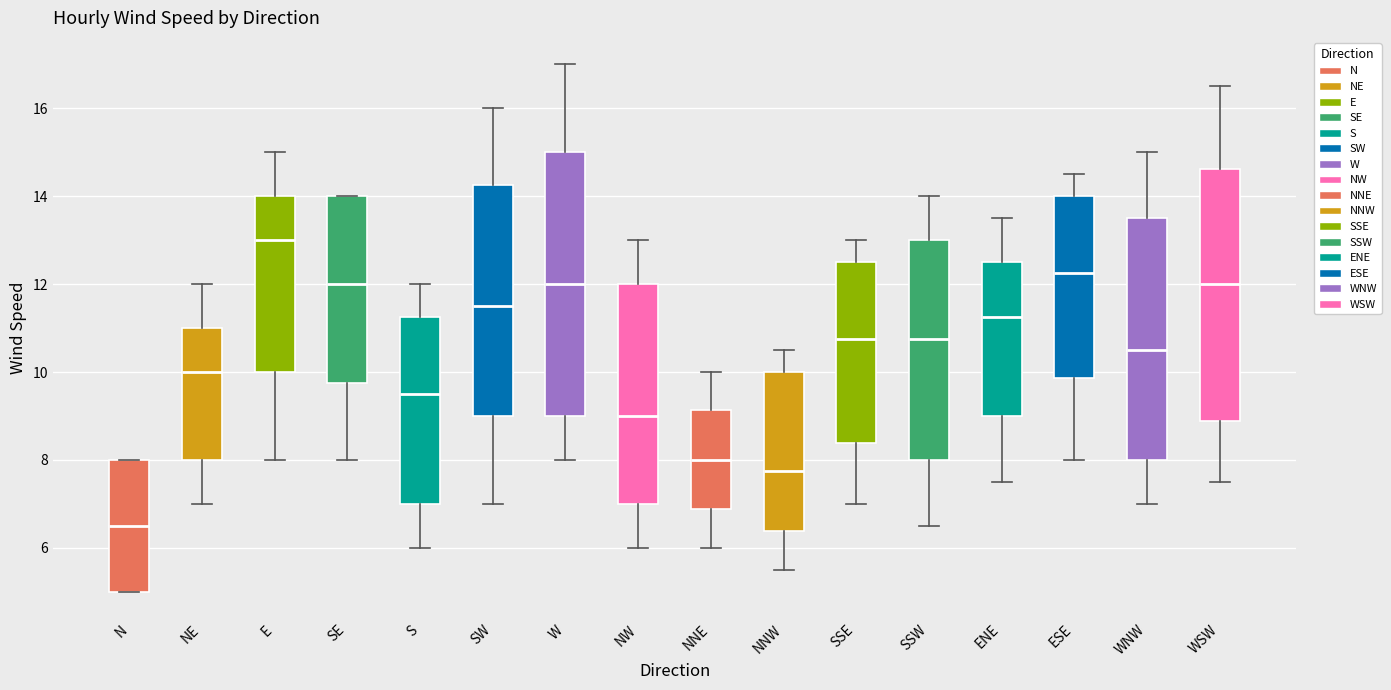

Comparing the boxes themselves (not the whiskers), which one is the tallest?

W